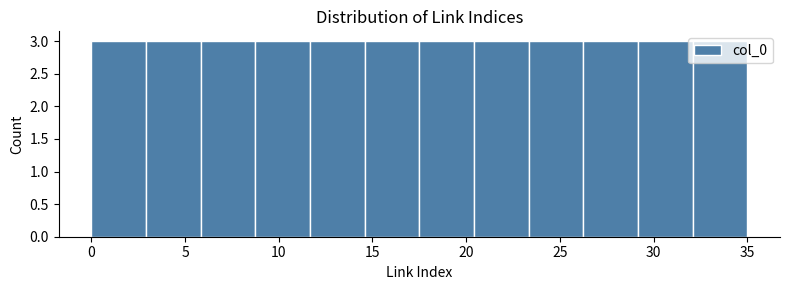

What is the height of the bar covering 3.0 to 6.0 on the x-axis? Neither the bar edges nor the heights are printed on the chart, so give them approximately, as read against the axes.

3